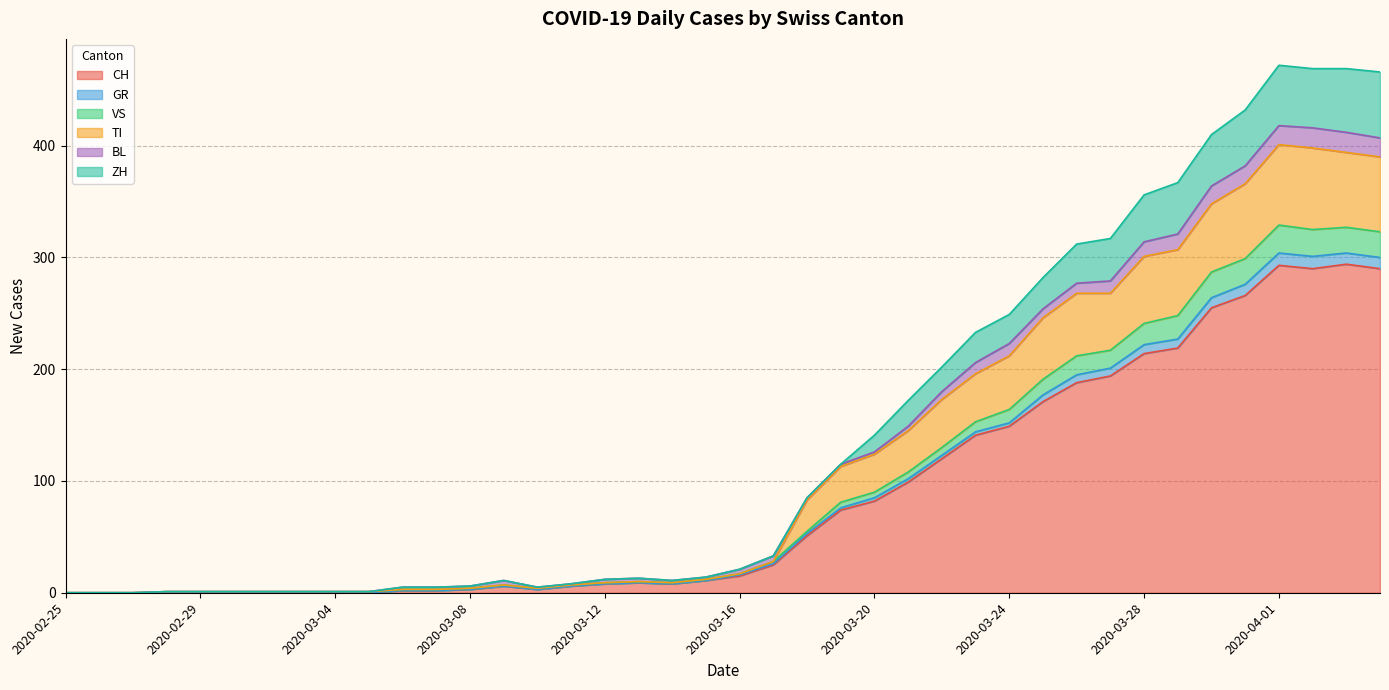

What is the highest value of the CH series?

294